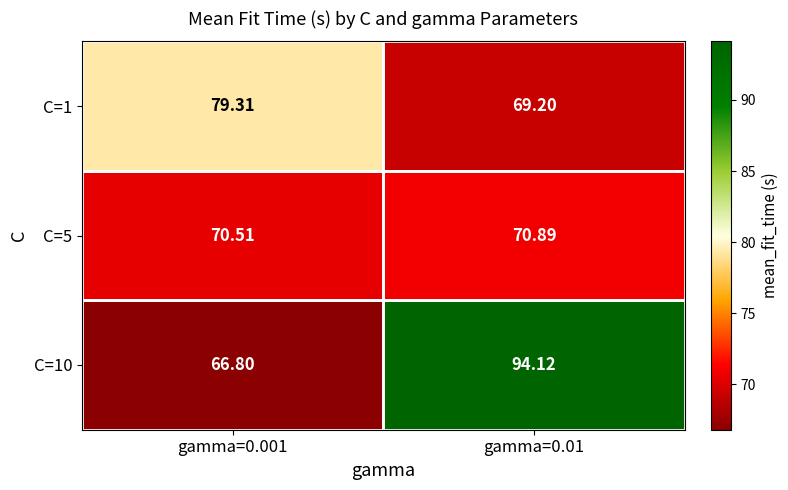

How many data points does each series have?

2